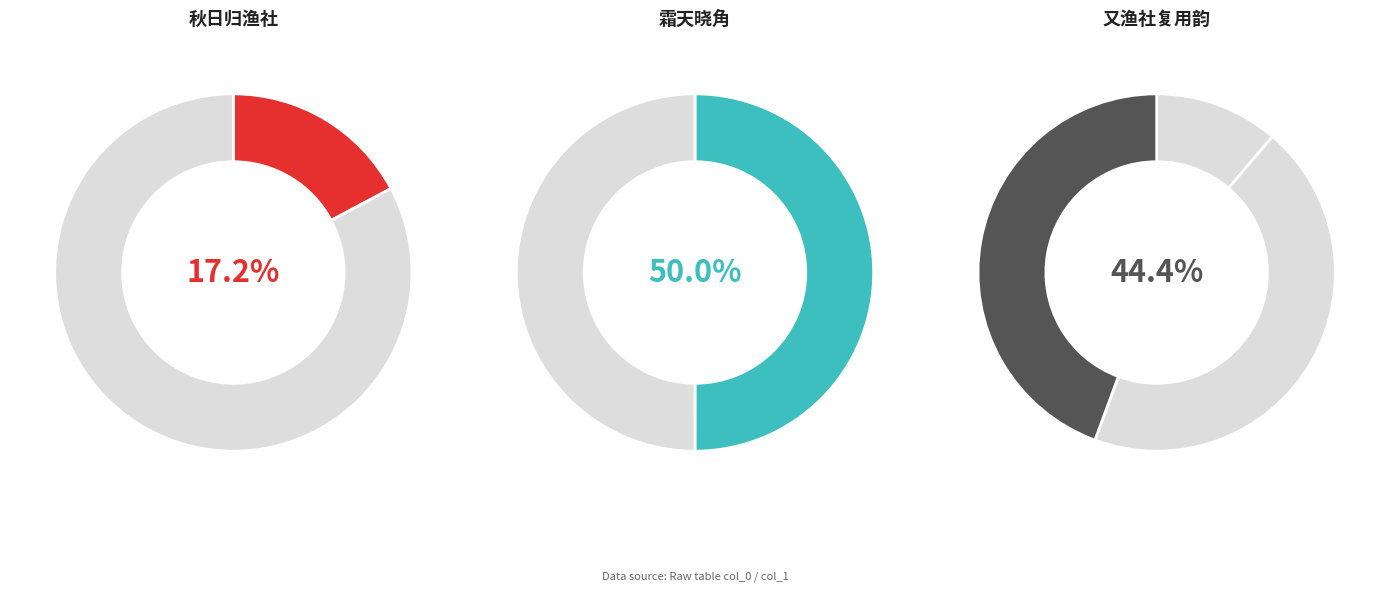

True or false: 又渔社李先生宠以和篇复用韵 其二 采菊 accounts for 32% of the total.

False